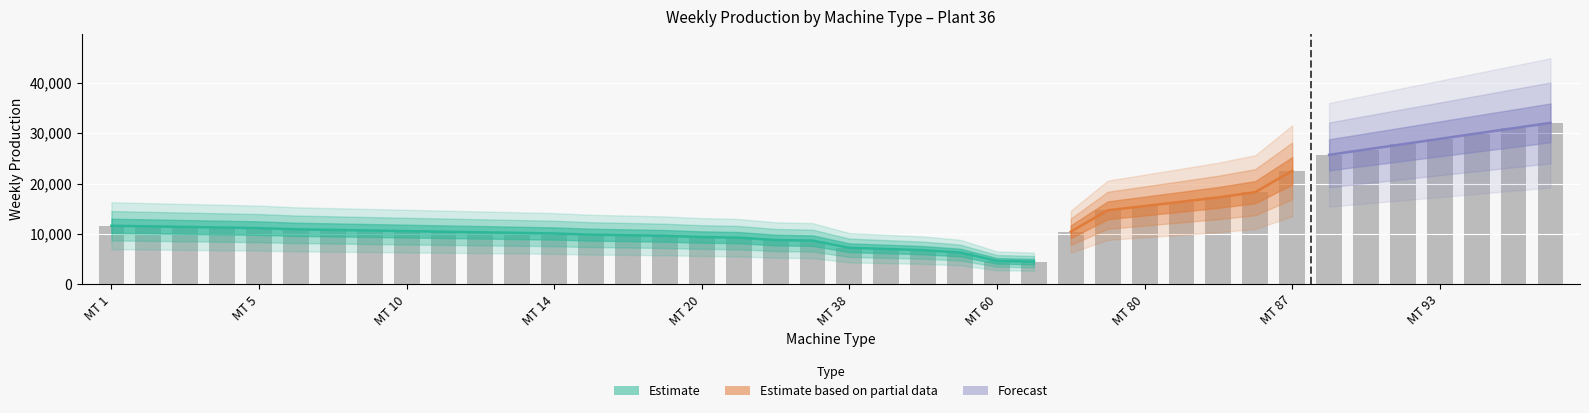

What is the difference between the values at MT 87 and MT 14?

12419